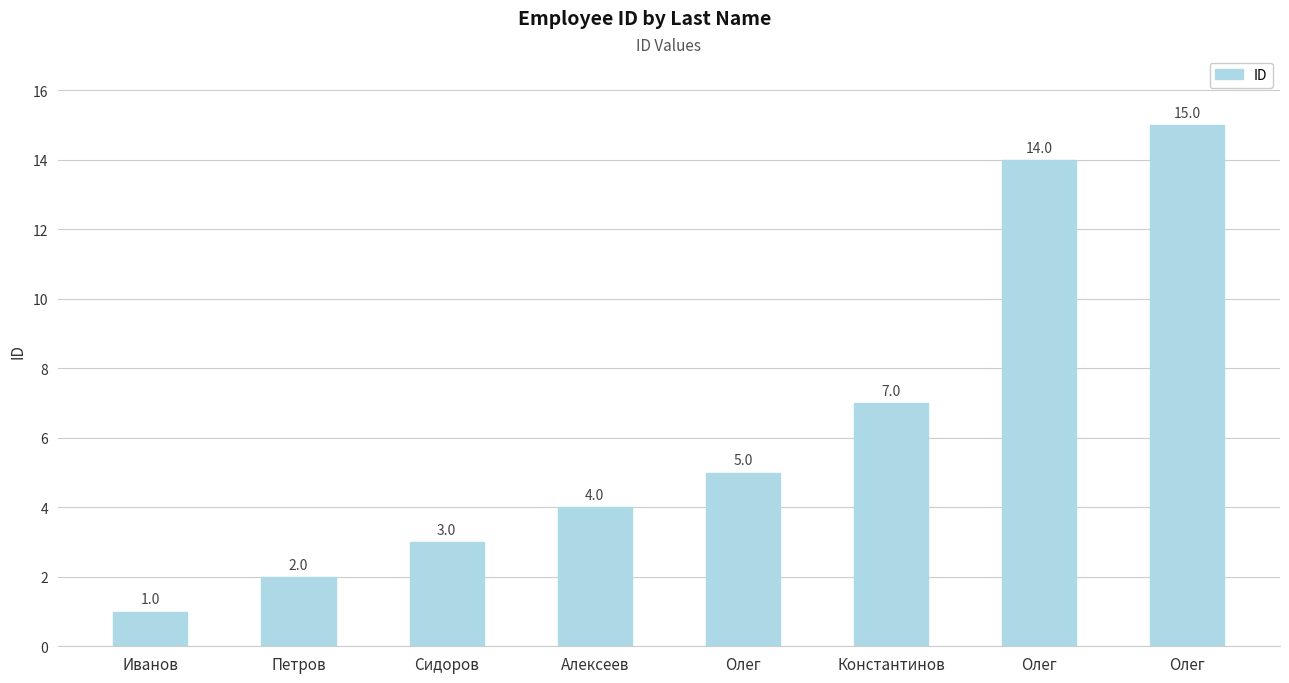

Count the number of data series in this chart.

1